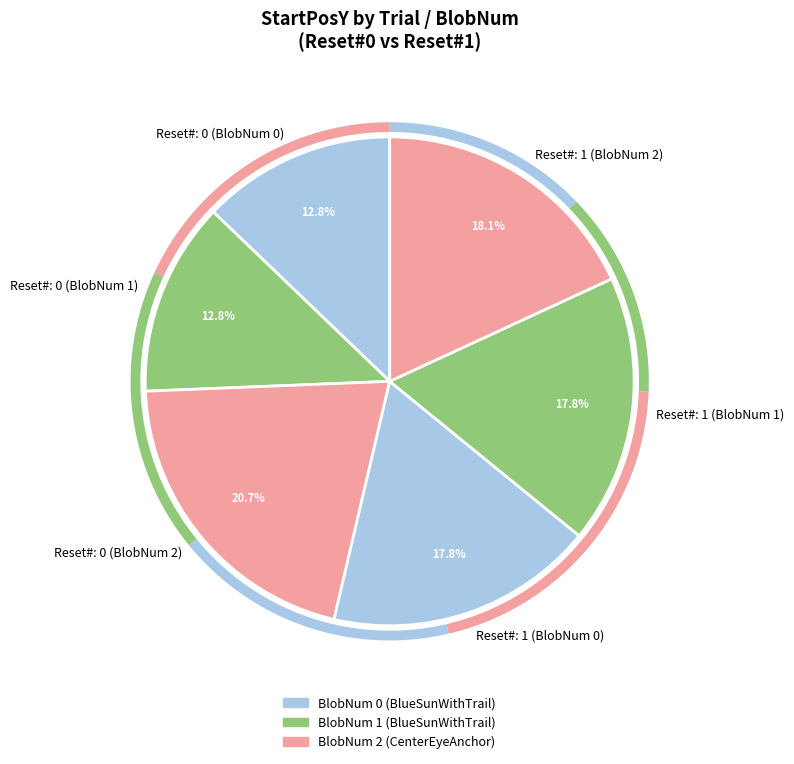

Between Reset#: 1 (BlobNum 2) and Reset#: 1 (BlobNum 0), which is larger?

Reset#: 1 (BlobNum 2)